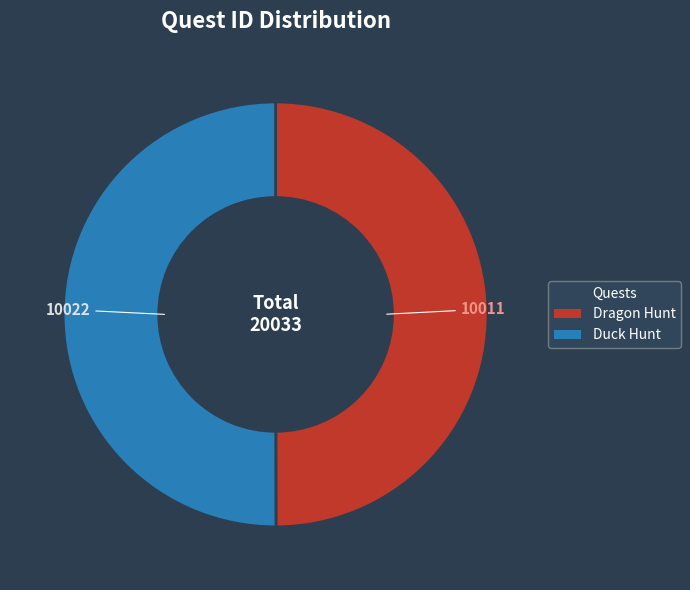

True or false: Duck Hunt accounts for 38% of the total.

False